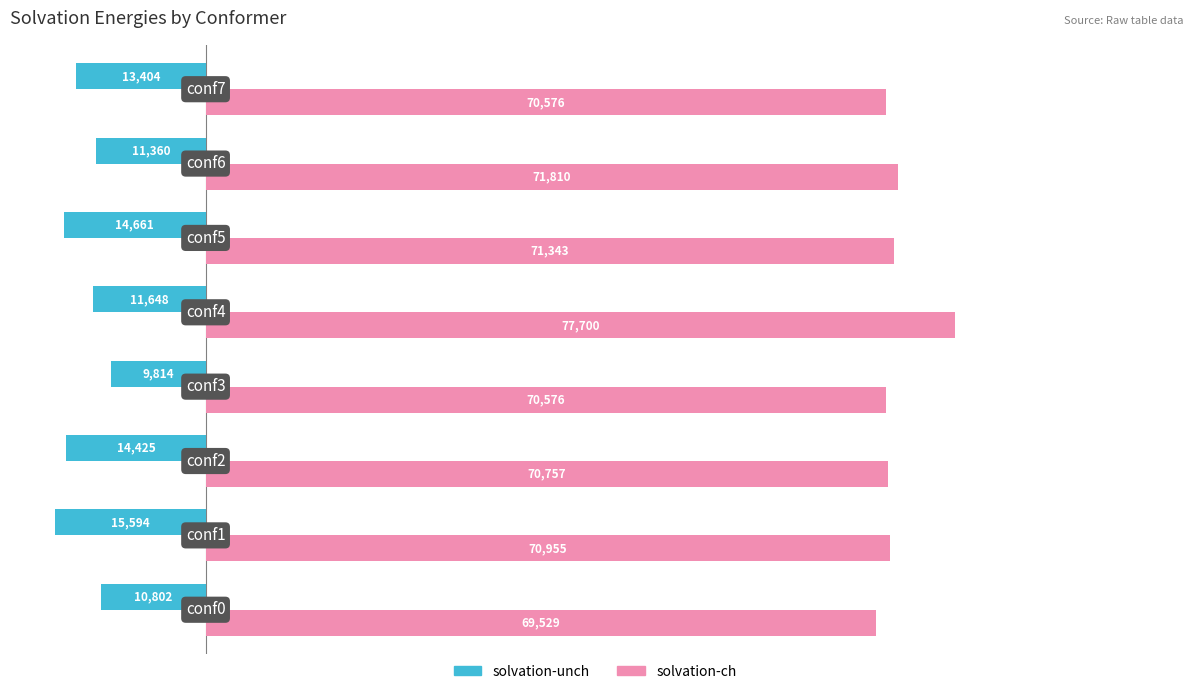

What is the maximum value for solvation-ch?

77699.8